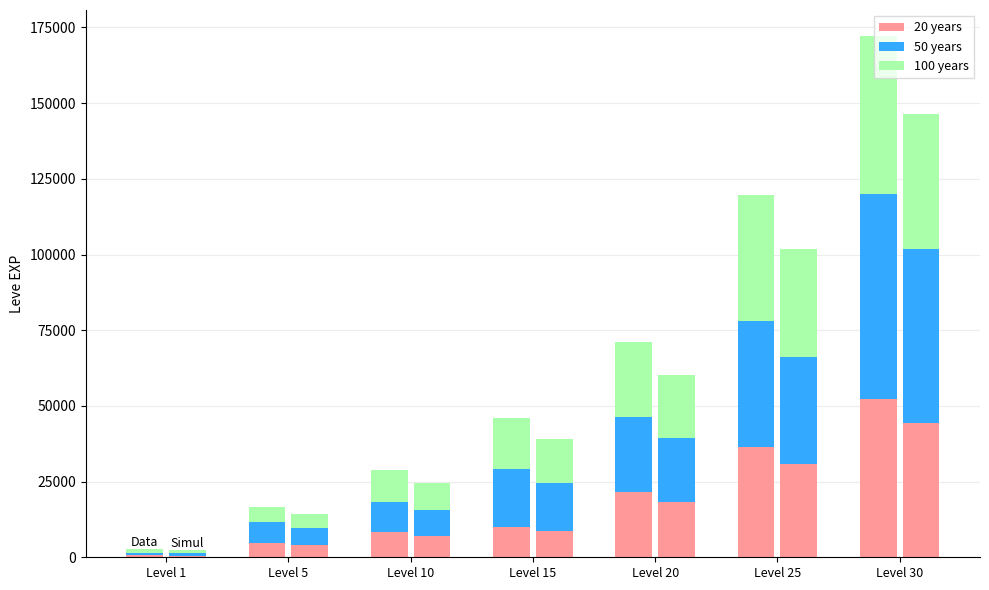

True or false: 50 years has a value of 13043 at Level 10.

False